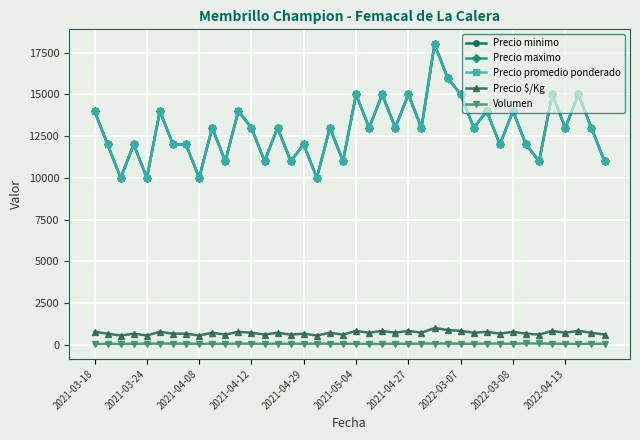

Does the chart have visible grid lines?

Yes